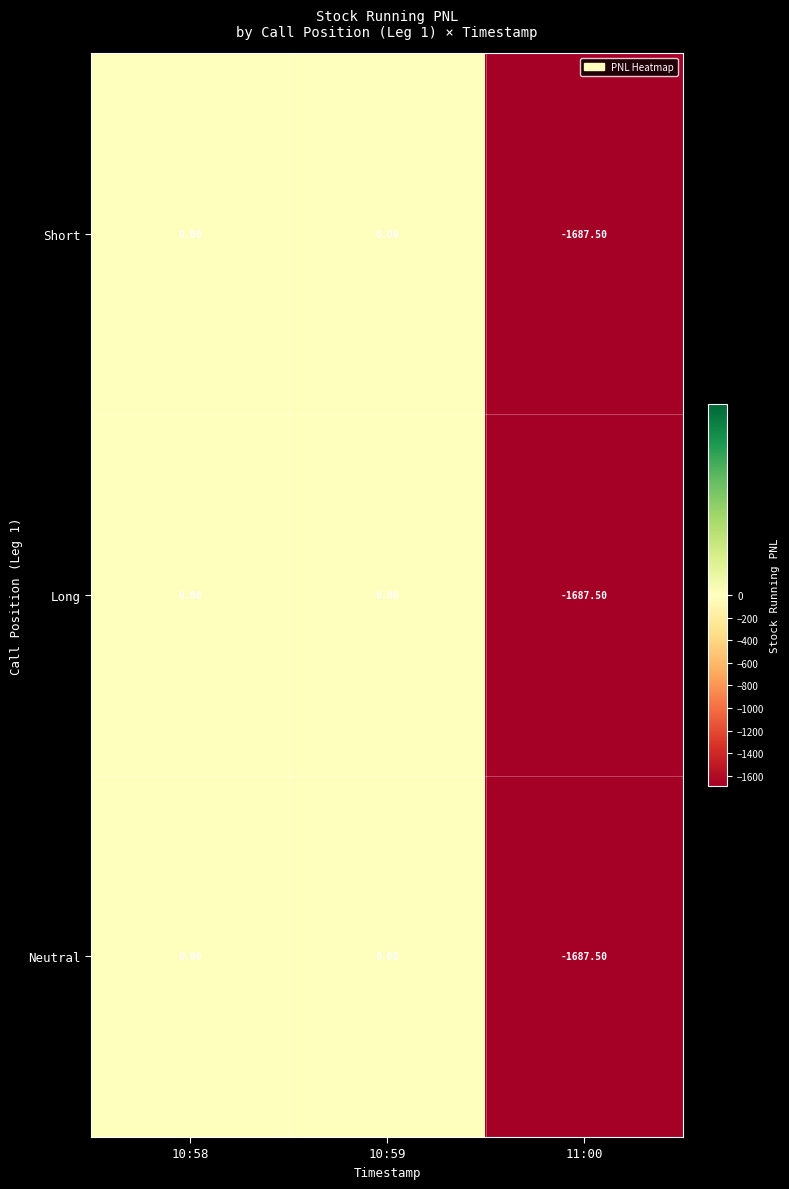

What is the sum of the Long values at 11:00 and 10:58?

-1687.5